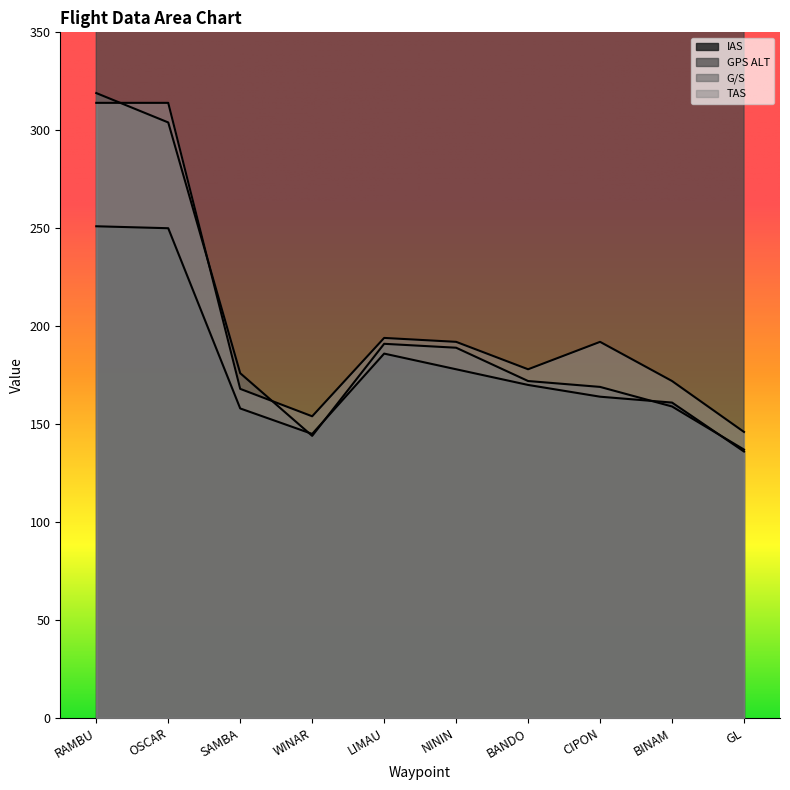

How many series are shown in this chart?

4